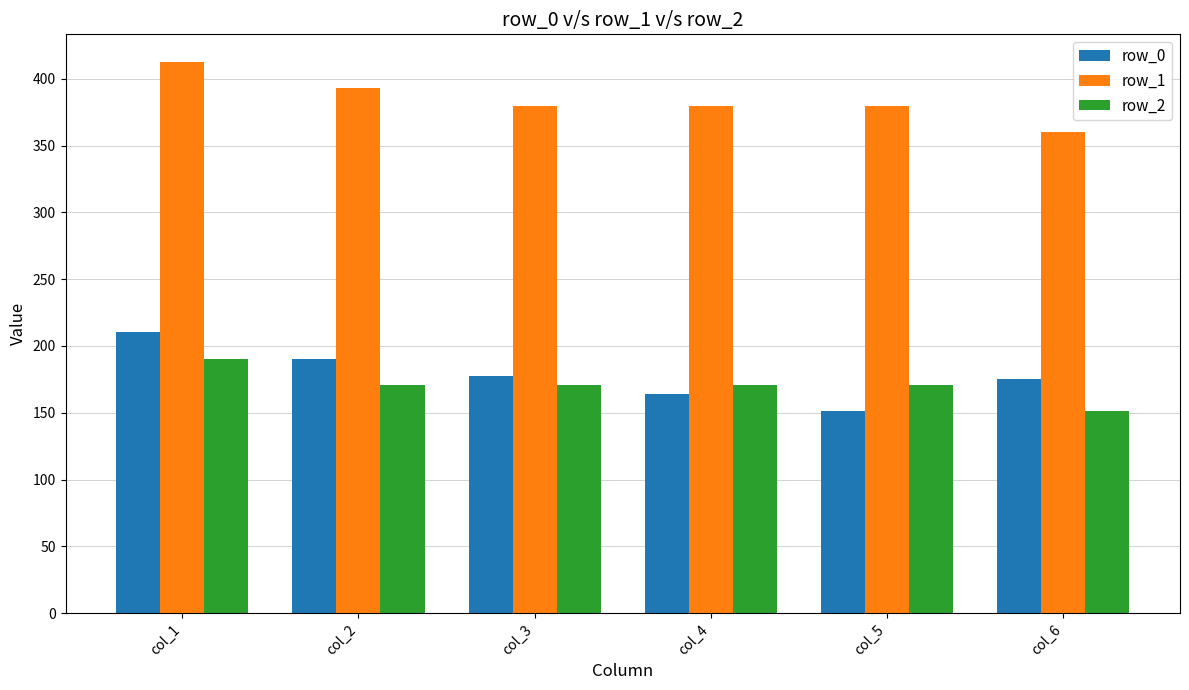

What is the value of the row_0 bar at the 5th from the left?

151.2